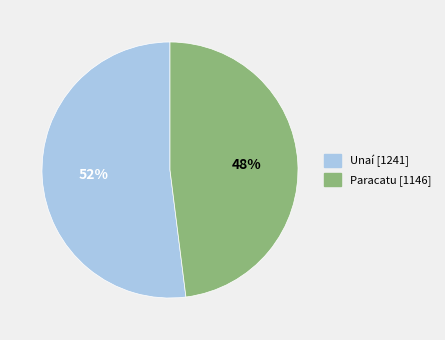

To the nearest percent, what percentage of the pie is Paracatu?

48%